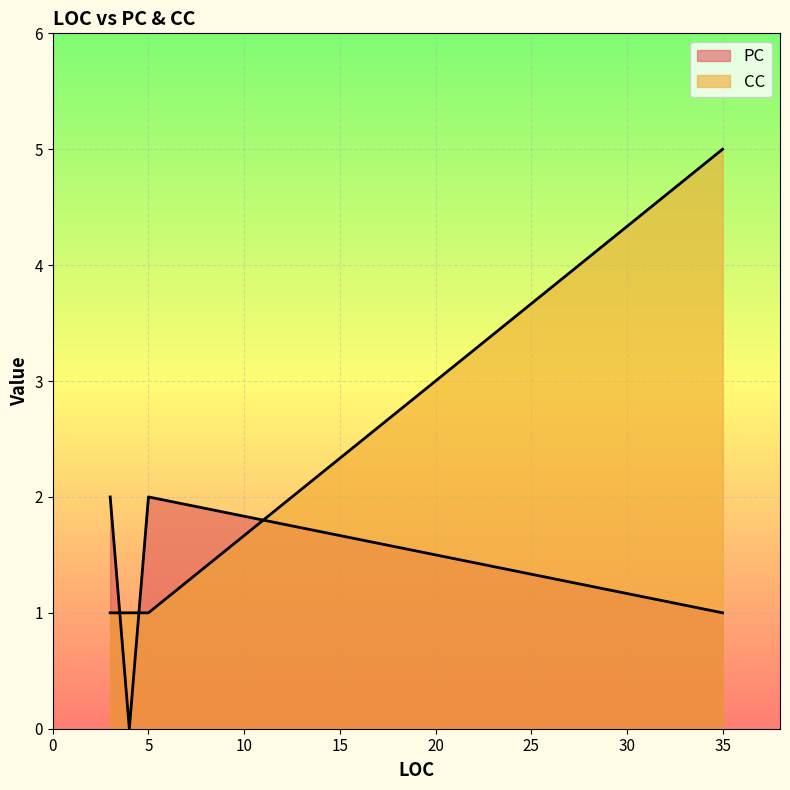

How many lines are shown in the chart?

2